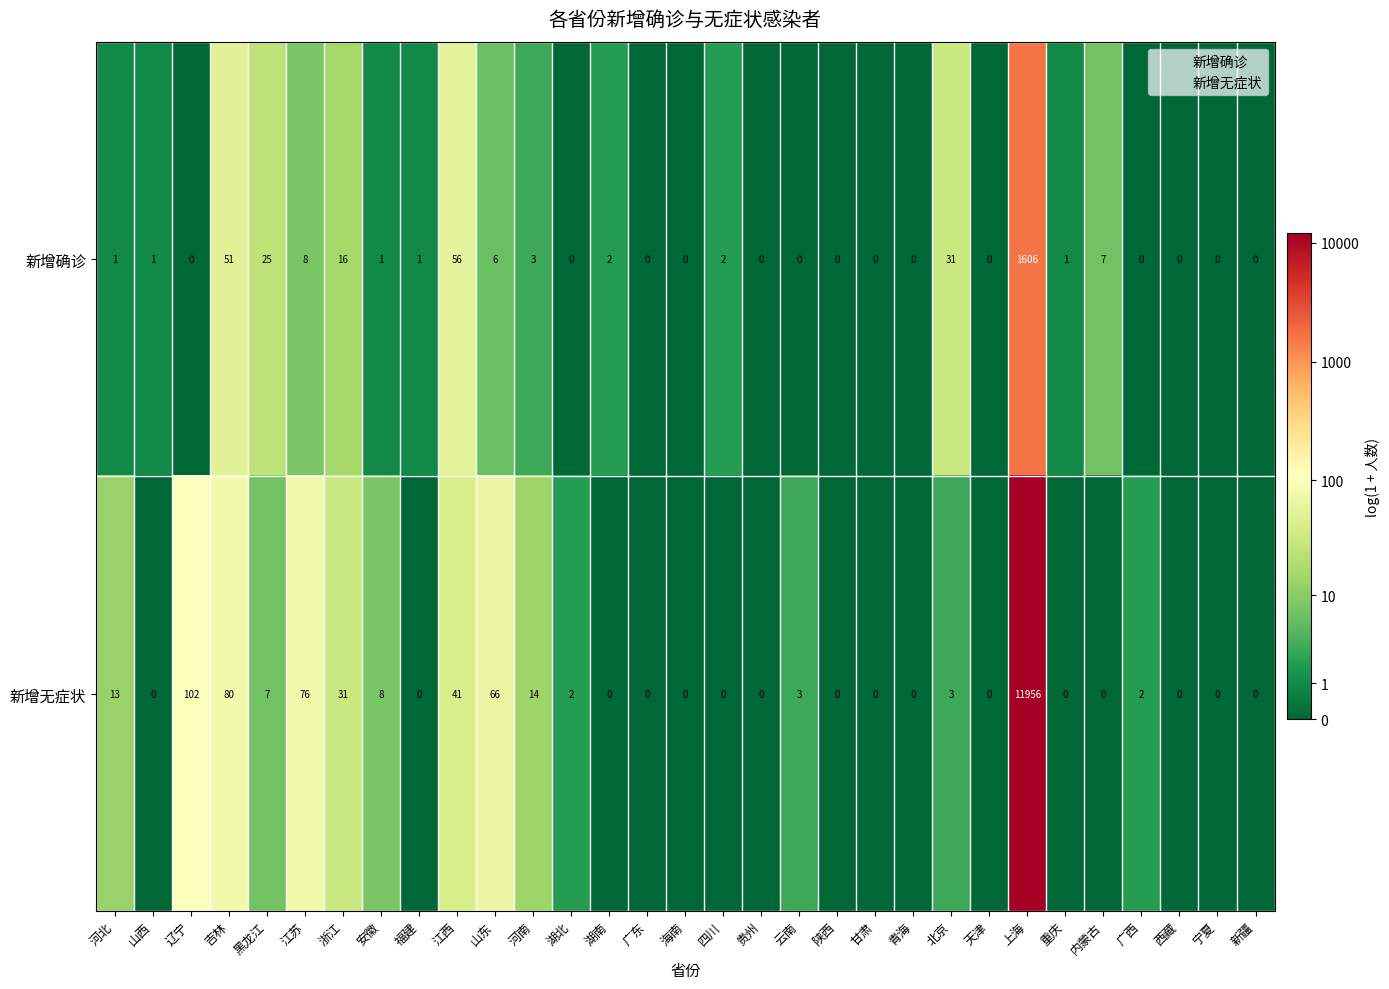

How many positive values does the 新增确诊 series have?

17